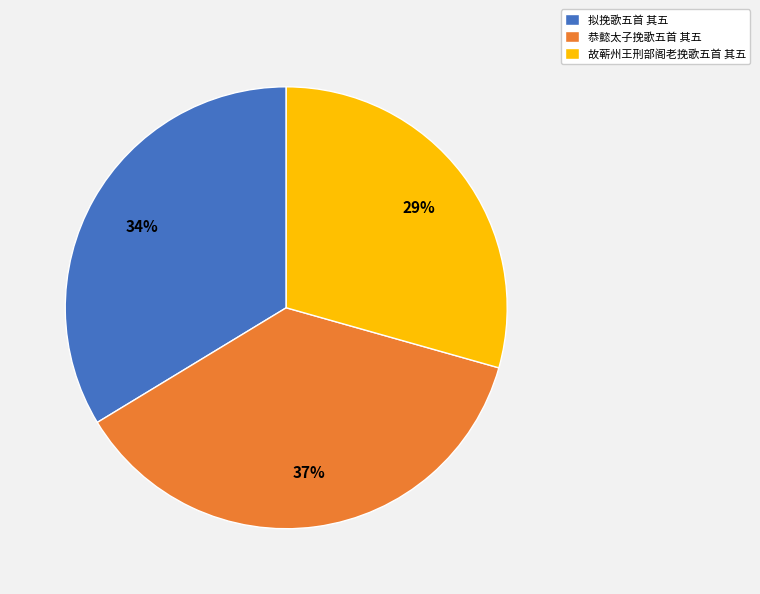

How many segments does this pie chart have?

3